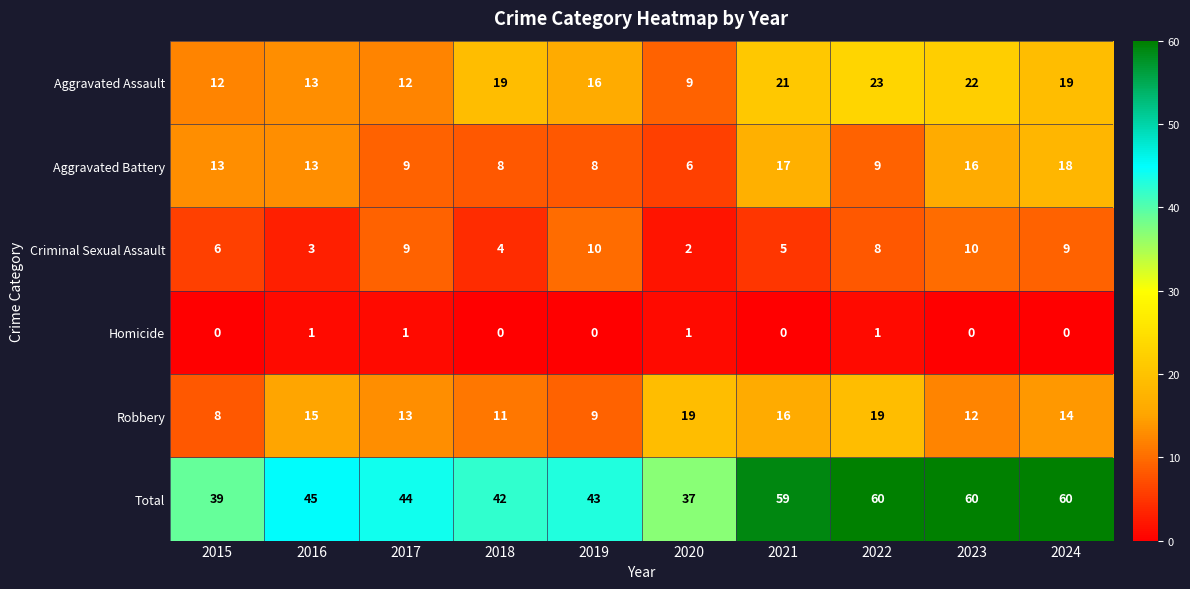

List the series in order of their peak value, highest first.

Total, Aggravated Assault, Robbery, Aggravated Battery, Criminal Sexual Assault, Homicide